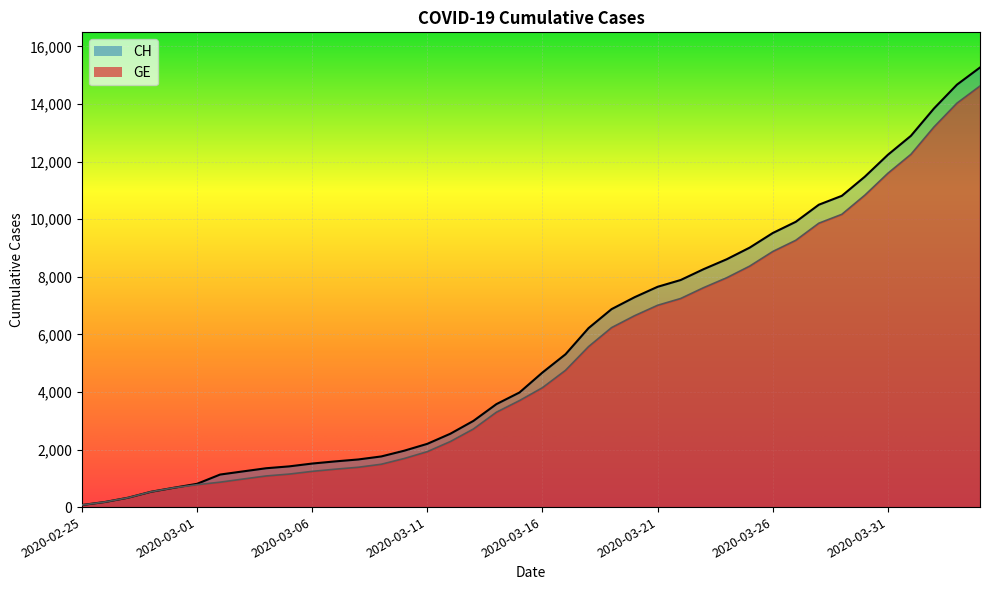

True or false: GE has more than 0 interior local peaks.

False